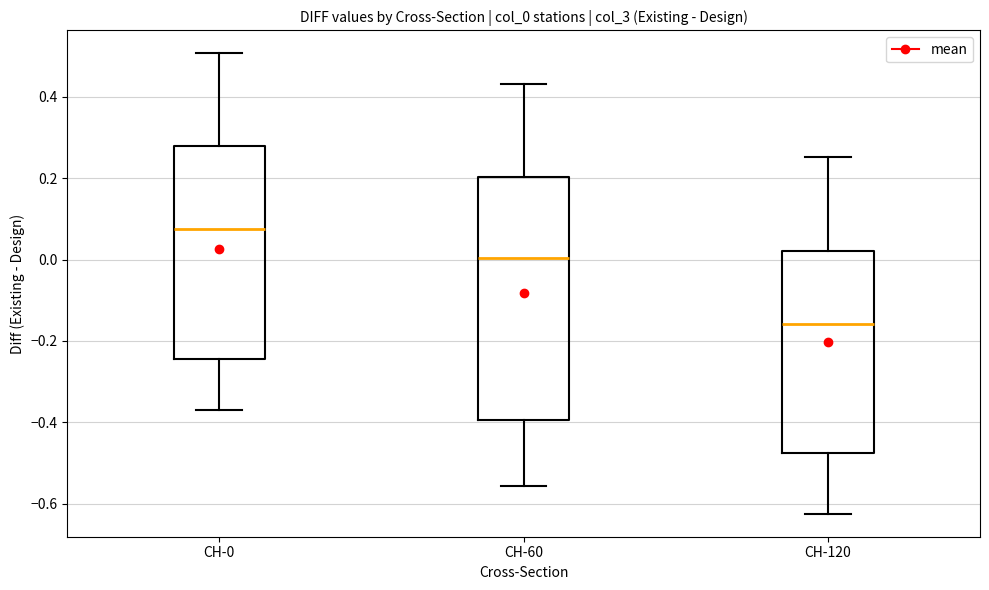

Which box is the tallest, from its lower edge to its upper edge?

CH-60